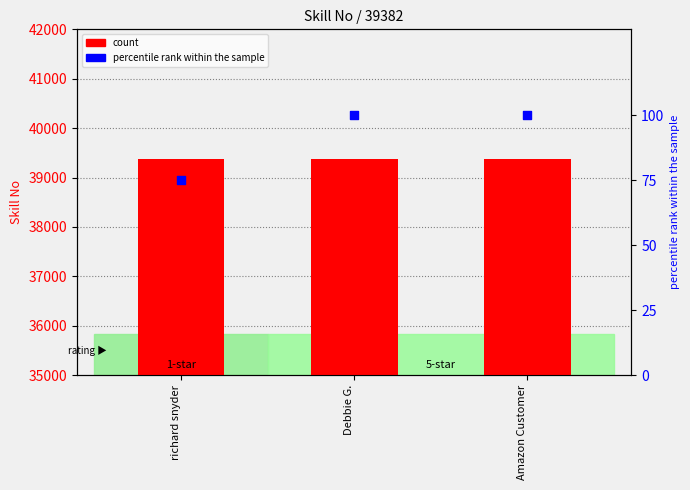

What are all the series names shown in the legend?

count, percentile rank within the sample